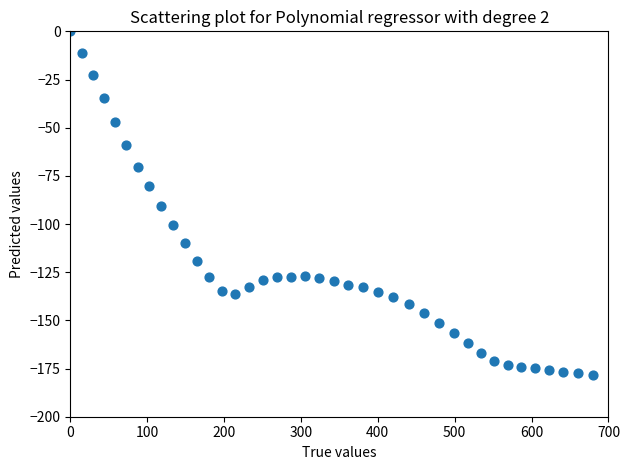

What is the range of X values (max minus min)?

679.9